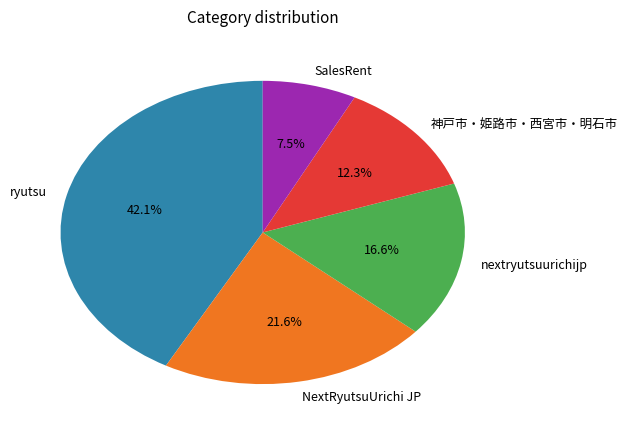

Rank the categories by value from highest to lowest.

ryutsu, NextRyutsuUrichi JP, nextryutsuurichijp, 神戸市・姫路市・西宮市・明石市, SalesRent